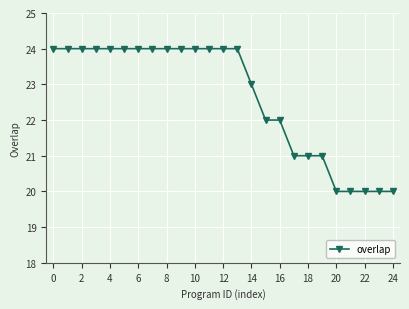

What is the minimum value shown in the chart?

20